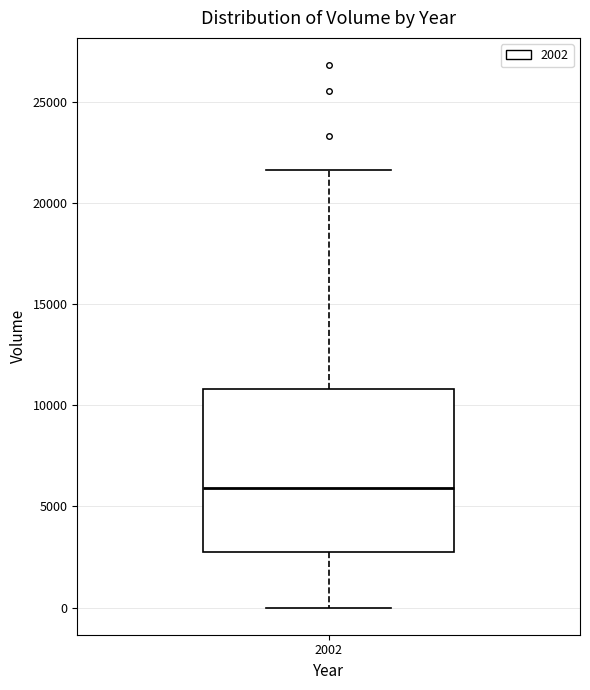

Where does the lower whisker of the box at x = 2002 end on the y-axis? The values are not printed on the chart, so give them approximately, as read against the axis.

0